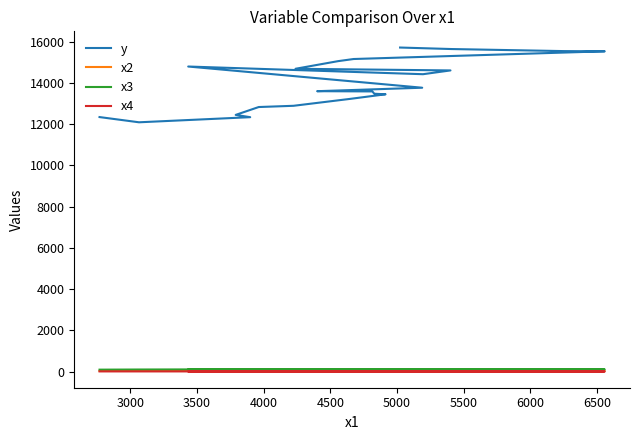

What is the average value of the x3 series?

110.3